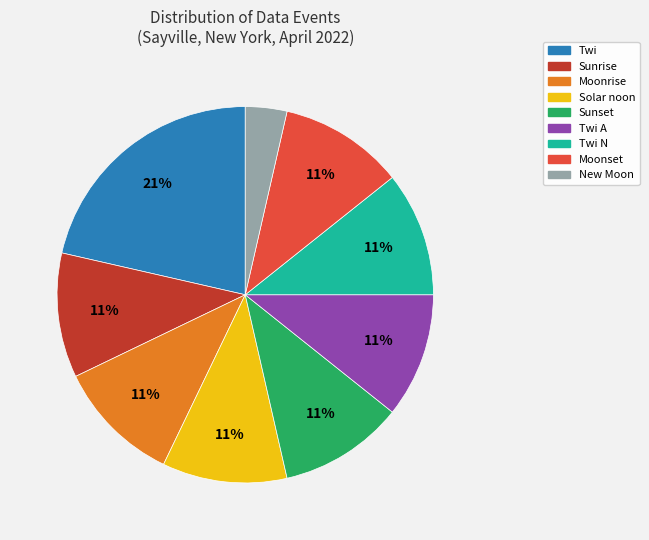

Is there any slice that represents more than half of the pie?

No